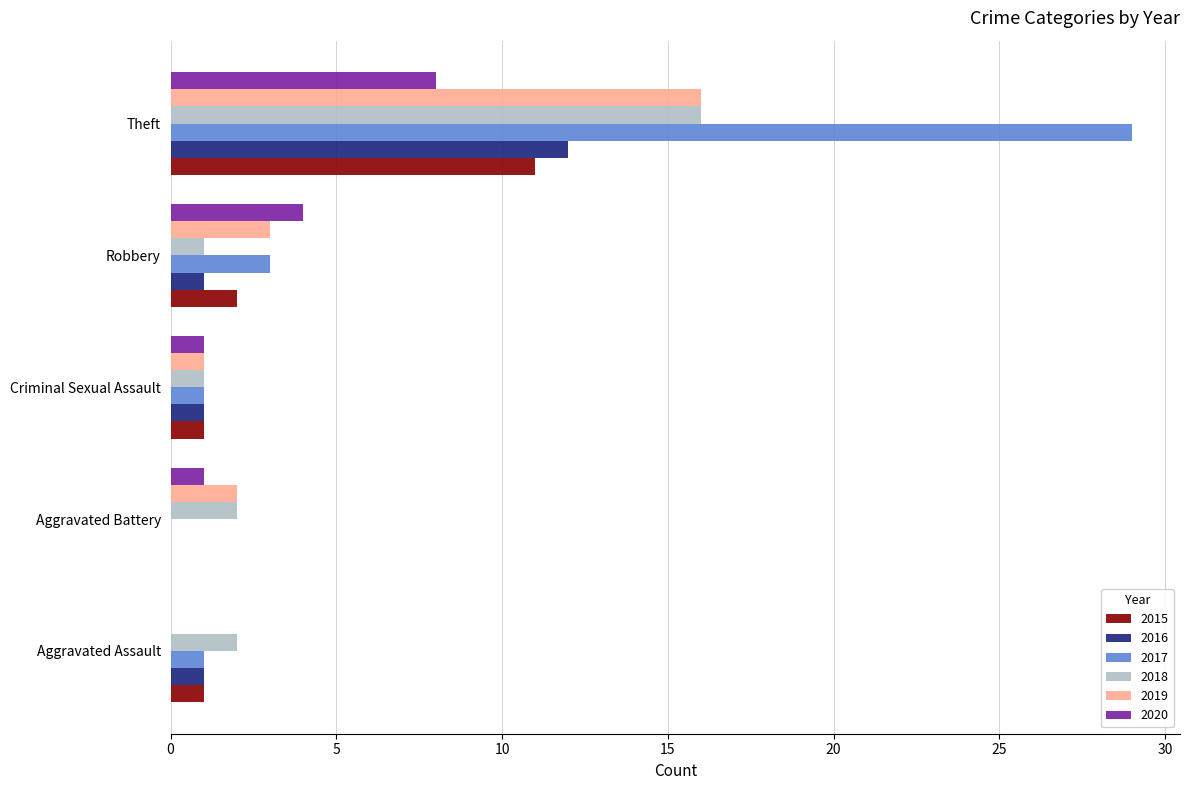

What are all the series names shown in the legend?

2015, 2016, 2017, 2018, 2019, 2020